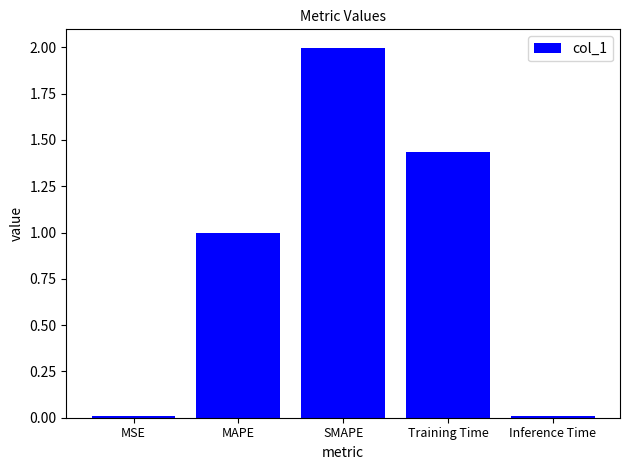

What is the greatest value displayed?

2.0